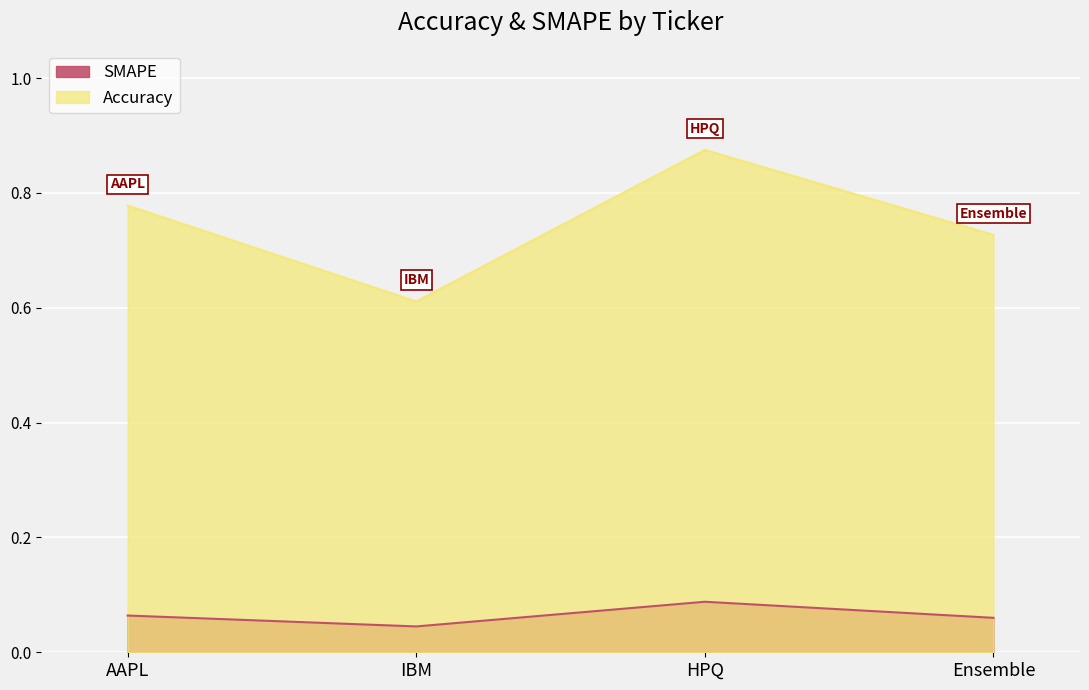

In SMAPE, how many points are lower than both neighbors (excluding endpoints)?

1